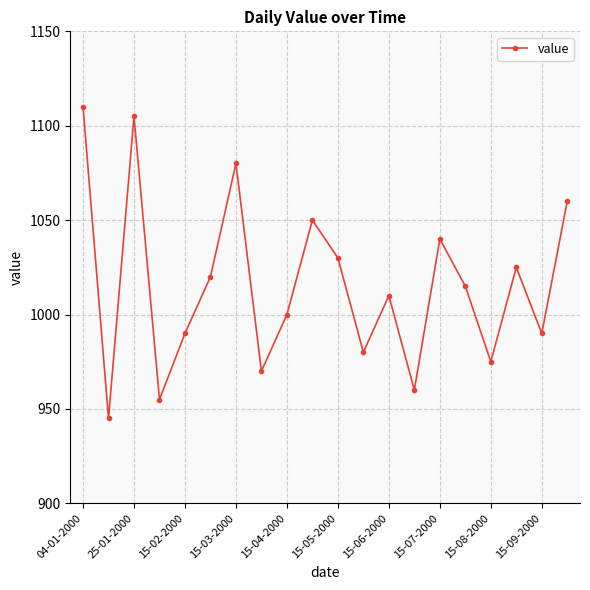

What is the minimum value shown in the chart?

945